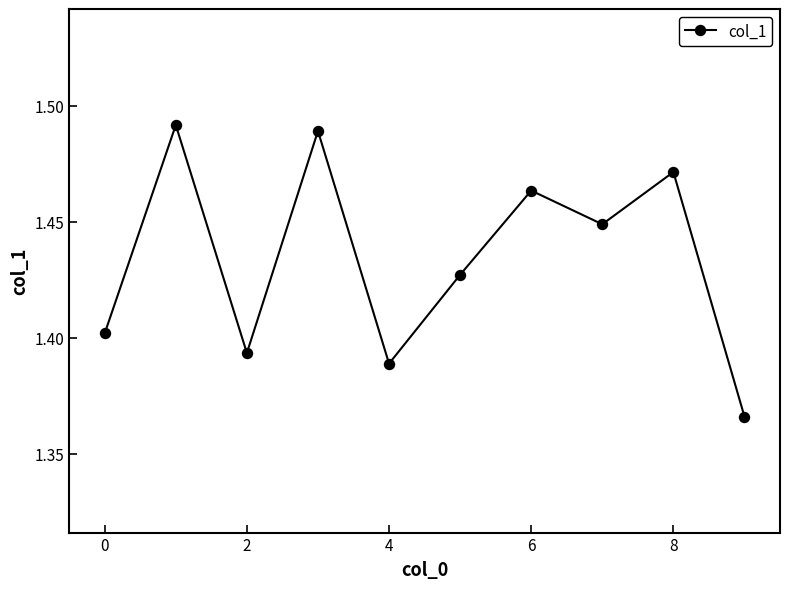

What is the sum of all values?

14.3